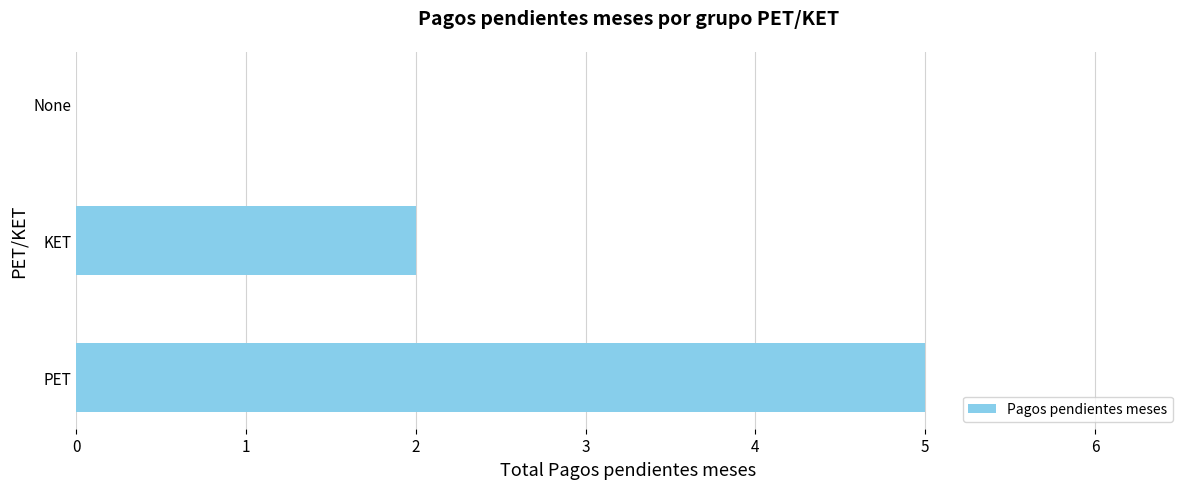

How many positive values are there?

2